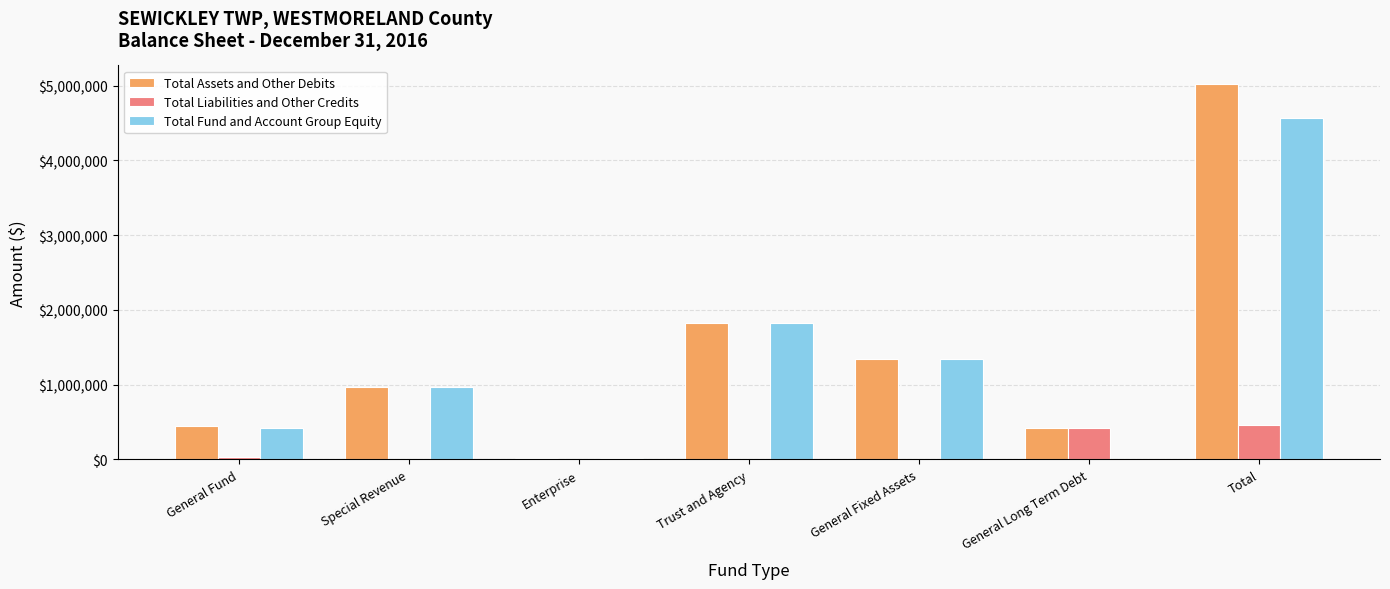

Between Trust and Agency and General Long Term Debt, which series saw the biggest shift?

Total Fund and Account Group Equity